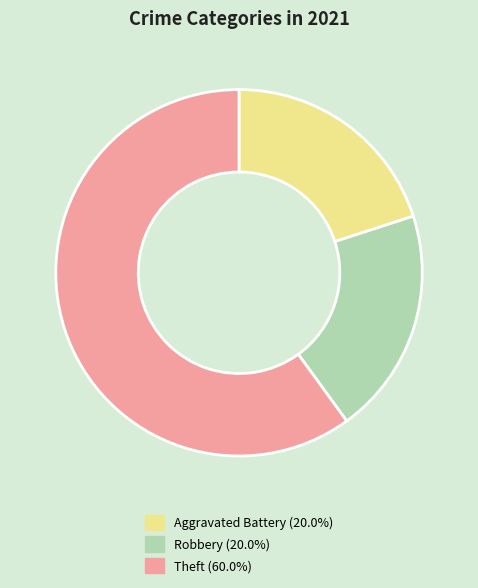

How many segments does this pie chart have?

3